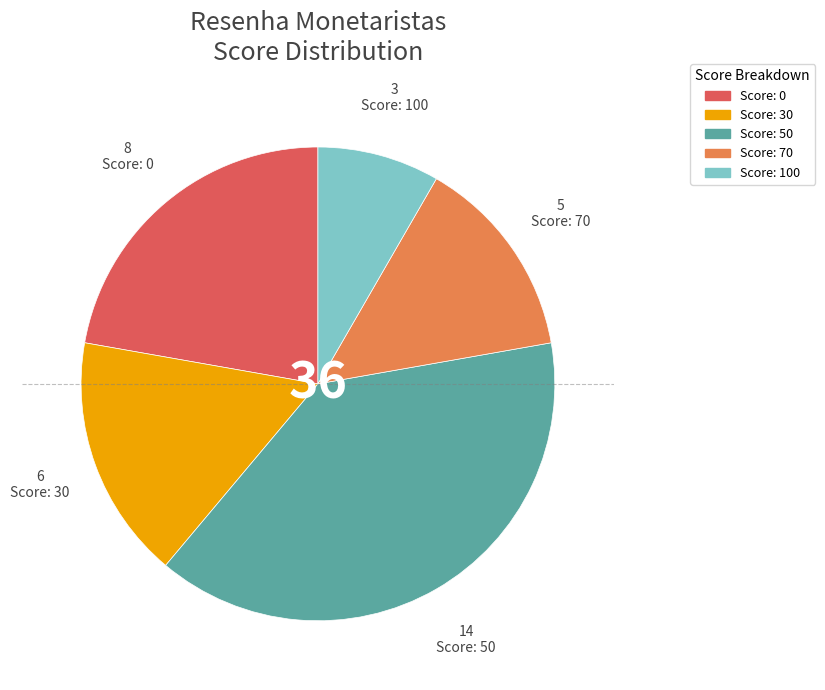

How many slices are in this pie chart?

5